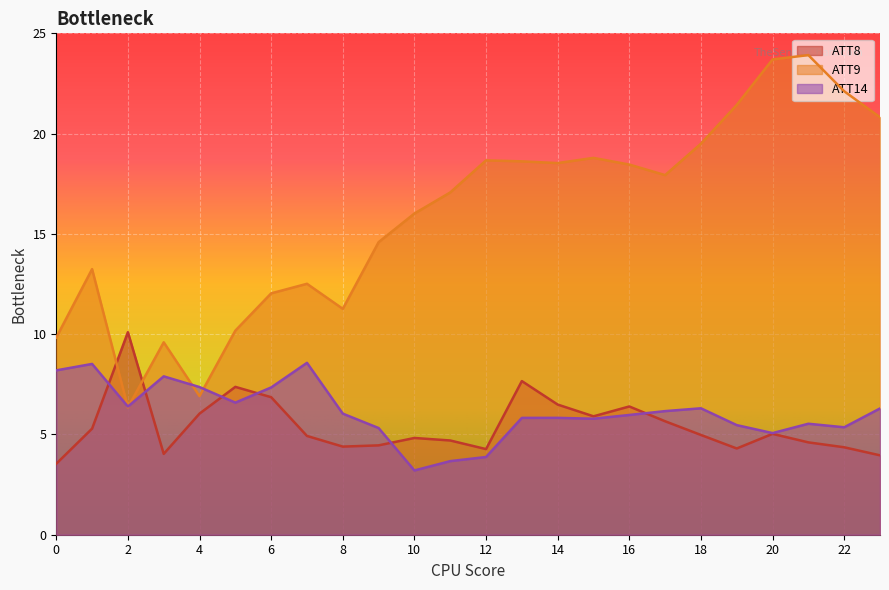

What is the approximate value of ATT9 at 1?

13.2